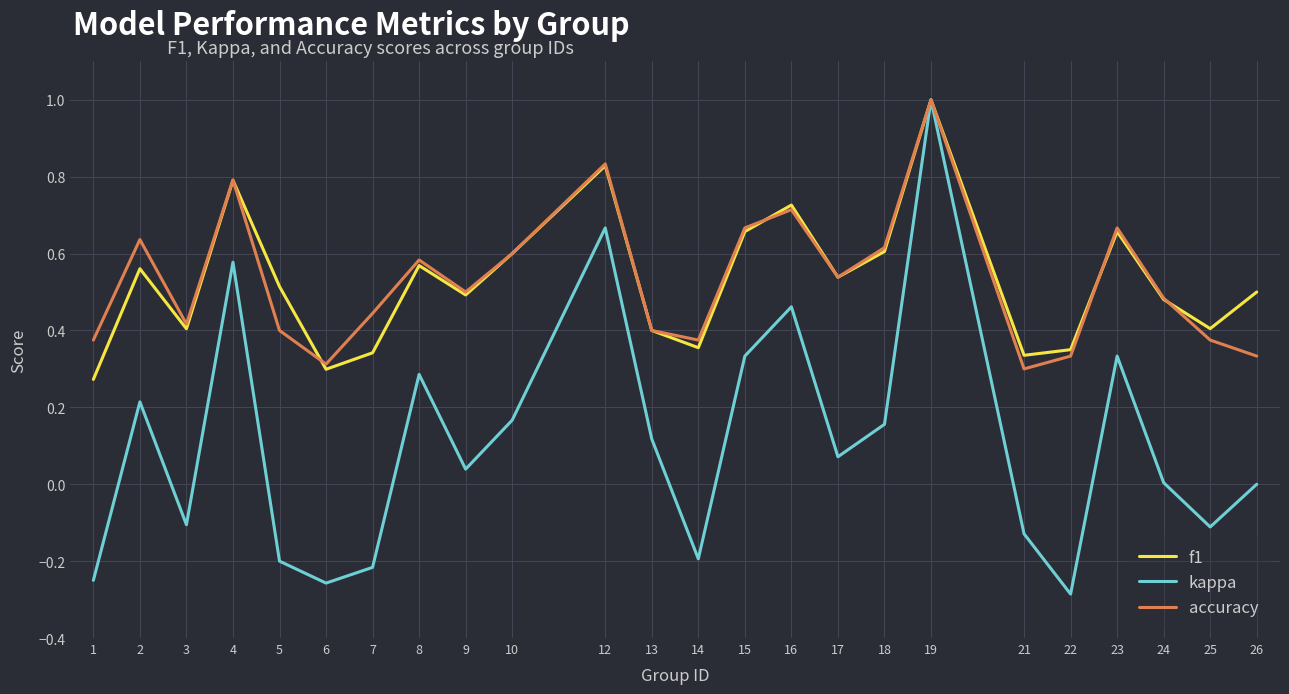

What are all the series names shown in the legend?

f1, kappa, accuracy